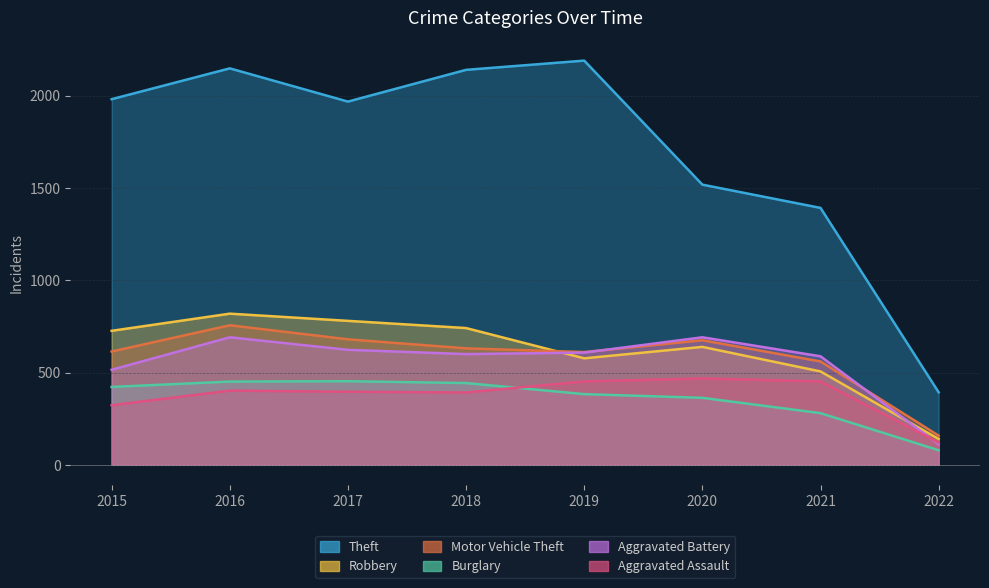

At which label is Theft closest to 1291?

2021